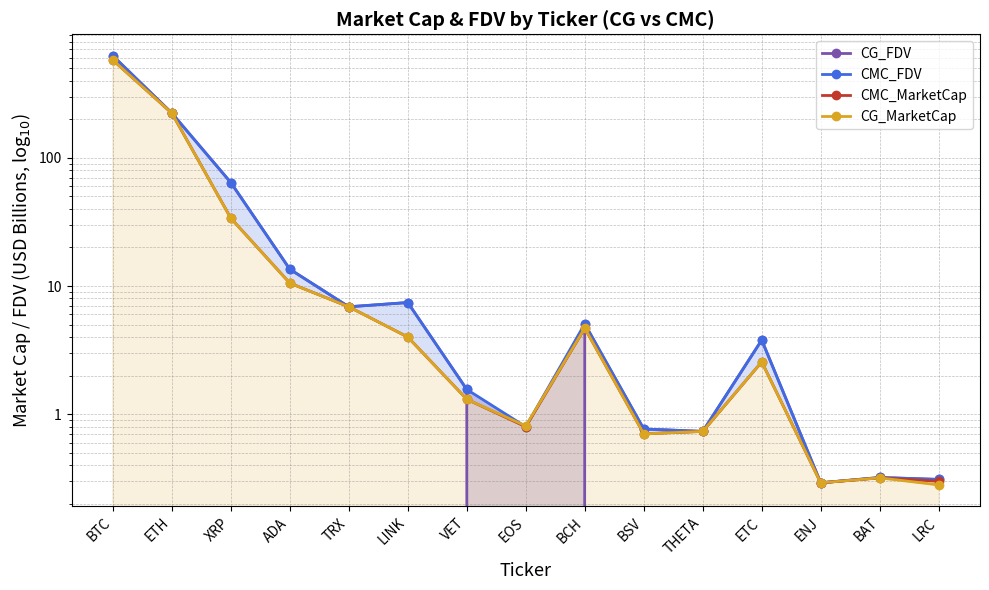

Reading left to right, what are all the values shown in this chart?

CG_FDV: 625.2	223.3	64.1	13.5	6.9	7.4	1.6	0.0	5.1	0.8	0.7	3.8	0.3	0.3	0.3
CMC_FDV: 625.0	223.2	64.1	13.5	6.9	7.4	1.6	0.8	5.1	0.8	0.7	3.8	0.3	0.3	0.3
CMC_MarketCap: 578.9	223.2	33.8	10.5	6.9	4.0	1.3	0.8	4.7	0.7	0.7	2.6	0.3	0.3	0.3
CG_MarketCap: 579.1	223.3	33.8	10.5	6.9	4.0	1.3	0.8	4.7	0.7	0.7	2.6	0.3	0.3	0.3